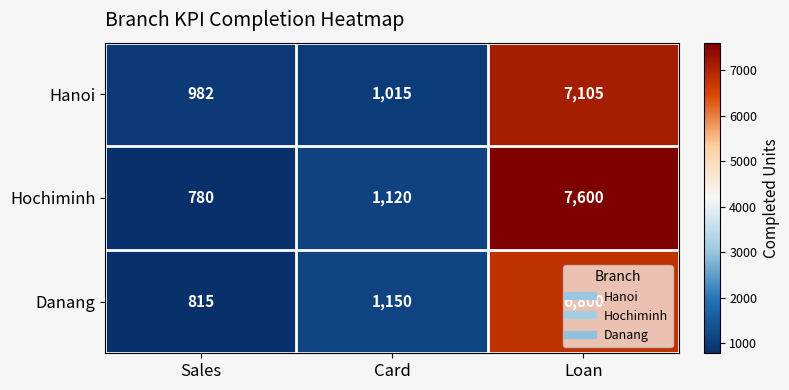

Count the number of data series in this chart.

3